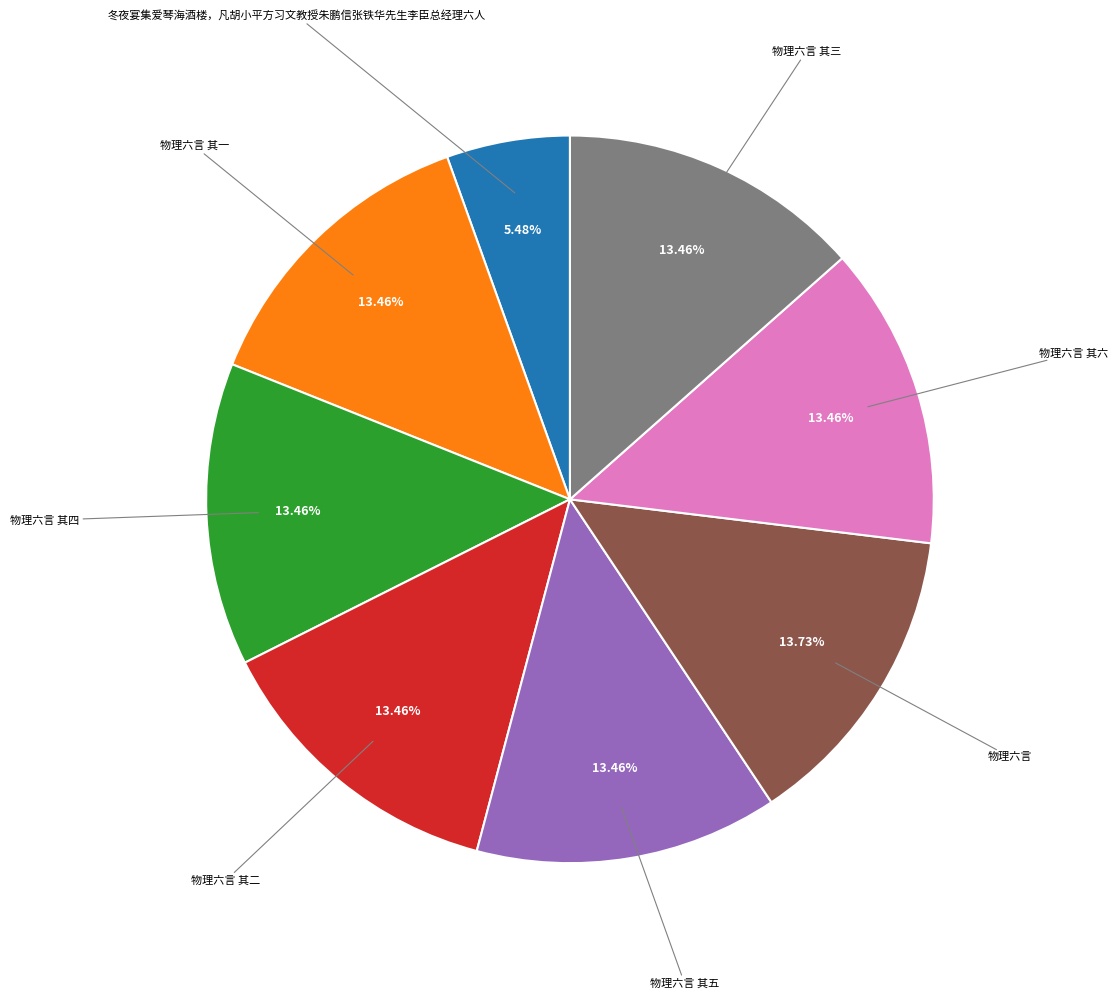

What is the ratio of the value at 物理六言 其四 to the value at 冬夜宴集爱琴海酒楼，凡胡小平方习文教授朱鹏信张铁华先生李臣总经理六人?

2.5